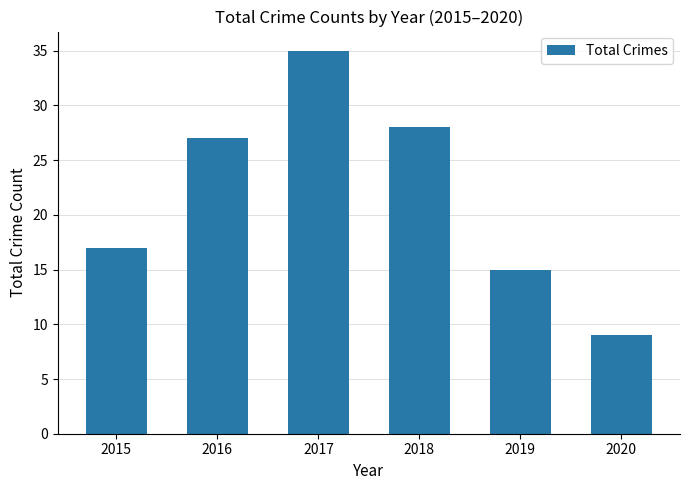

What is the average value?

22